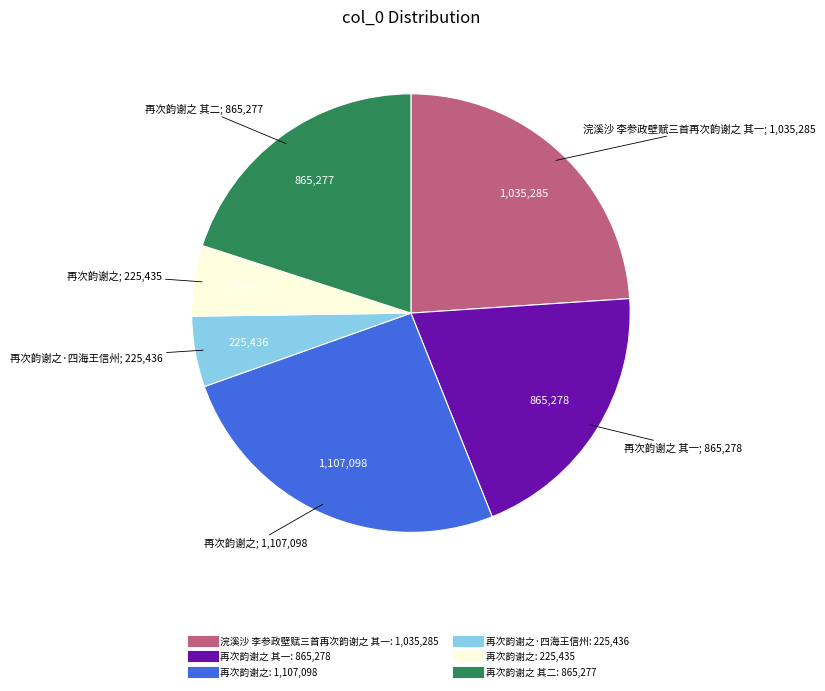

Does any single category account for the majority?

No